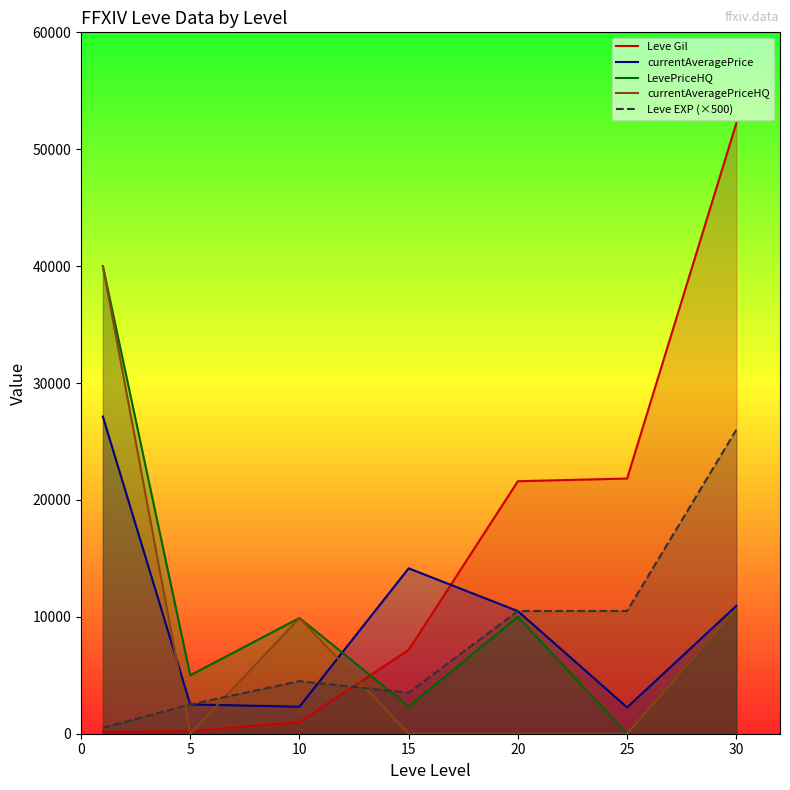

How many series are shown in this chart?

5